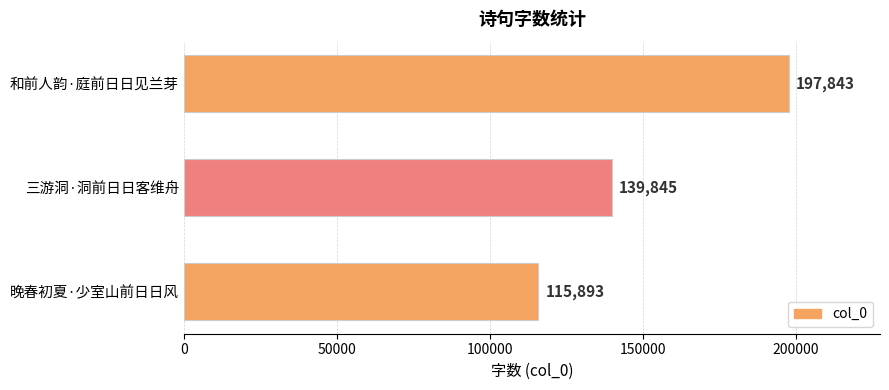

What is the difference between the values at 晚春初夏·少室山前日日风 and 三游洞·洞前日日客维舟?

23952